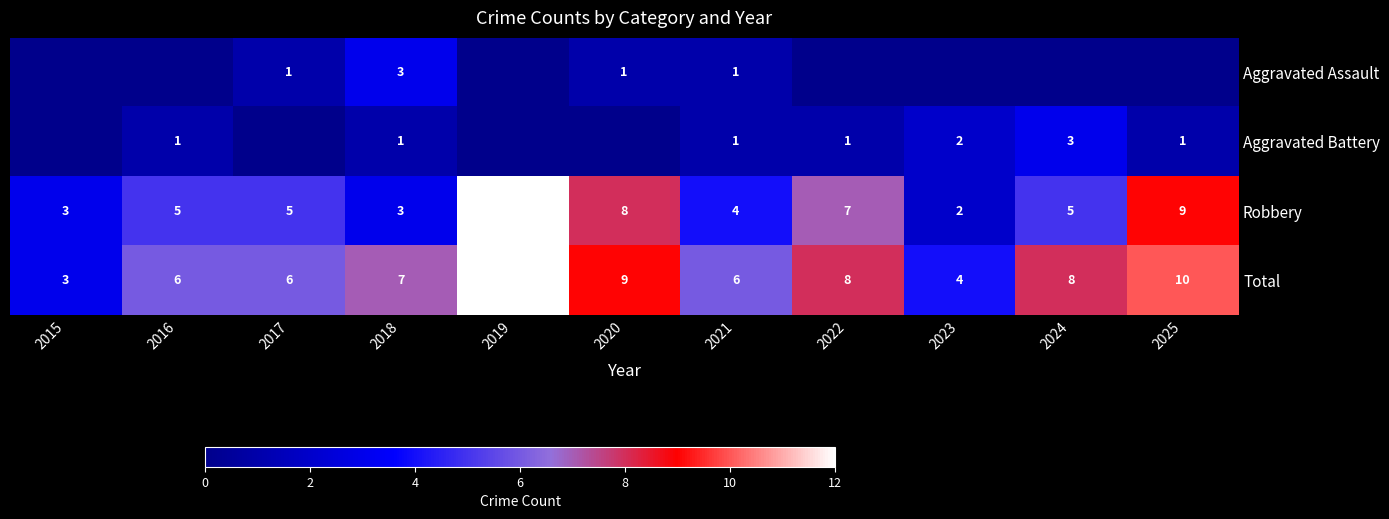

At which label does Total reach its peak?

2019